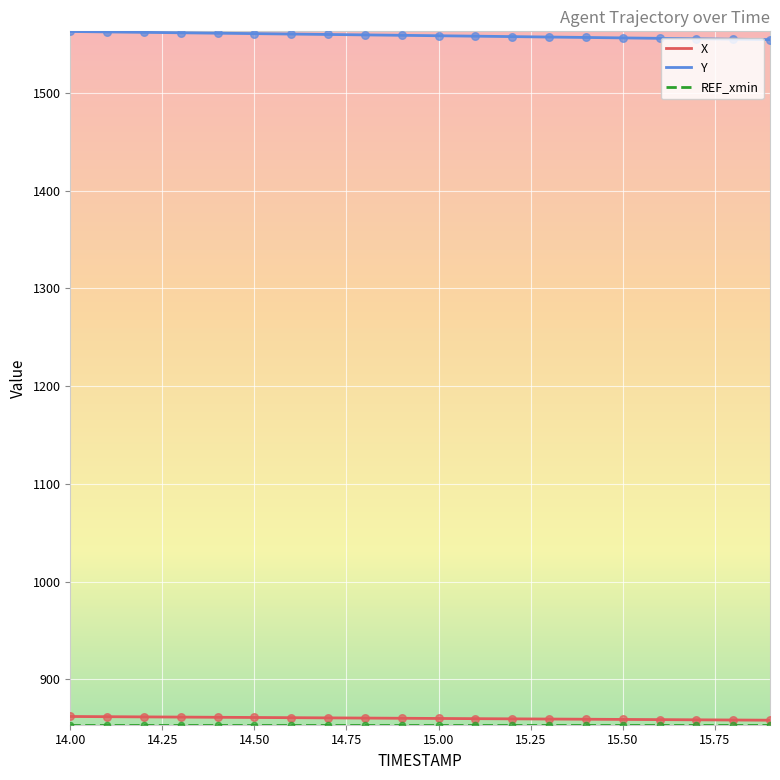

True or false: X and Y intersect in this chart.

False